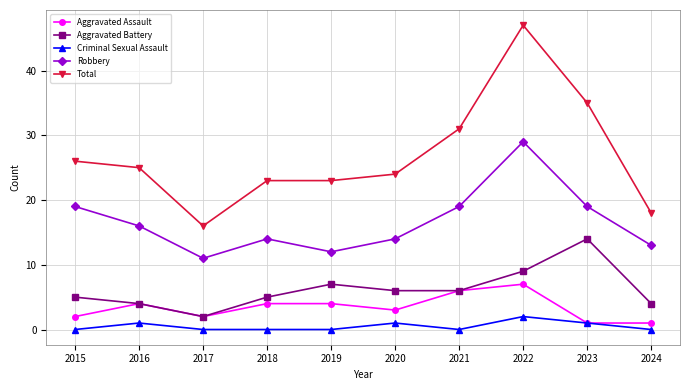

What is the value of the Aggravated Assault point at the 2nd from the left?

4